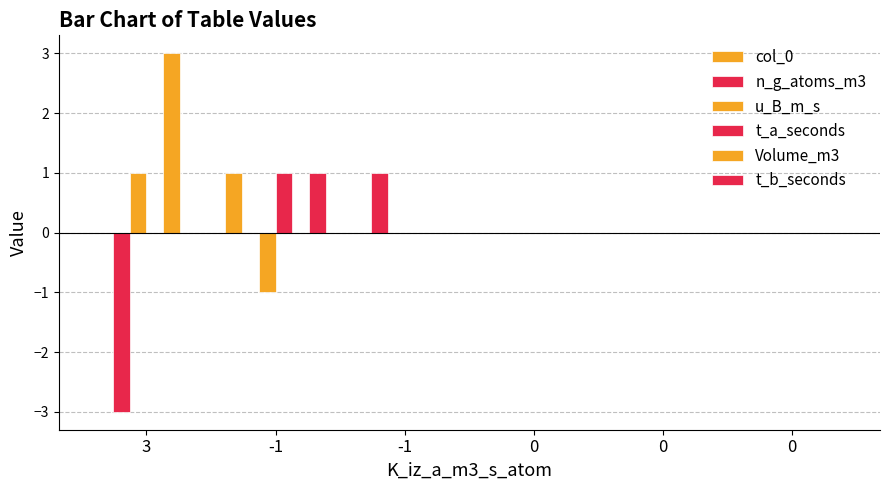

Reading right to left, transcribe all the data shown in this chart.

col_0: 0=0	0=0	0=0	-1=0	-1=1	3=0
n_g_atoms_m3: 0=0	0=0	0=0	-1=1	-1=0	3=-3
u_B_m_s: 0=0	0=0	0=0	-1=0	-1=-1	3=1
t_a_seconds: 0=0	0=0	0=0	-1=0	-1=1	3=0
Volume_m3: 0=0	0=0	0=0	-1=0	-1=0	3=3
t_b_seconds: 0=0	0=0	0=0	-1=0	-1=1	3=0